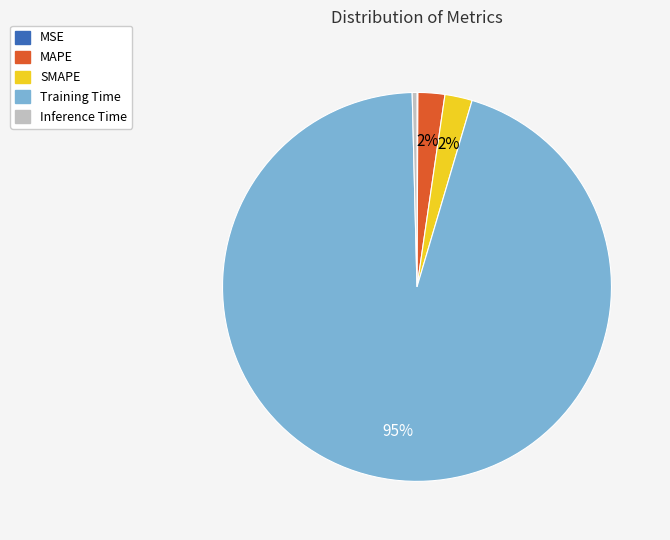

To the nearest percent, what is the average slice percentage?

20%